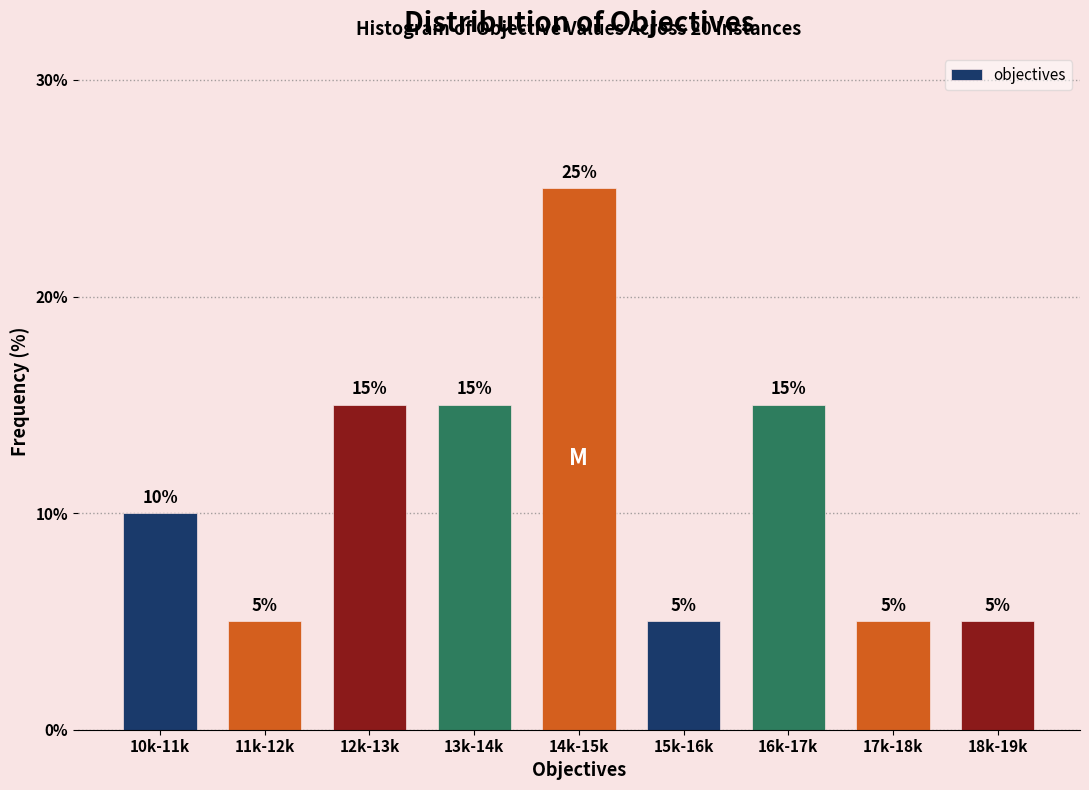

Reading left to right, list all the values displayed in this chart.

10	5	15	15	25	5	15	5	5